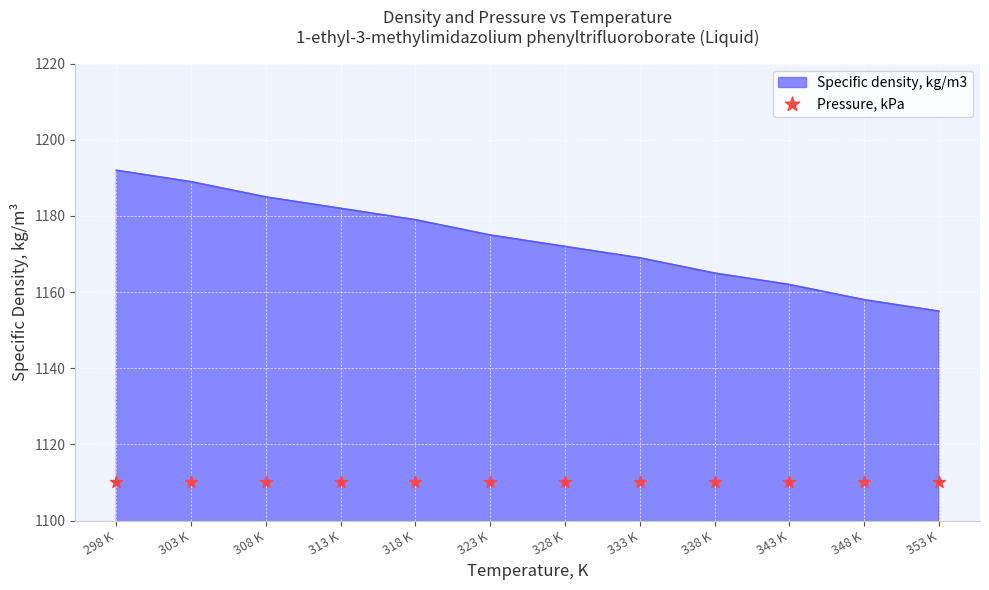

The Specific density, kg/m3 series shows 1850 at 303 K. True or false?

False